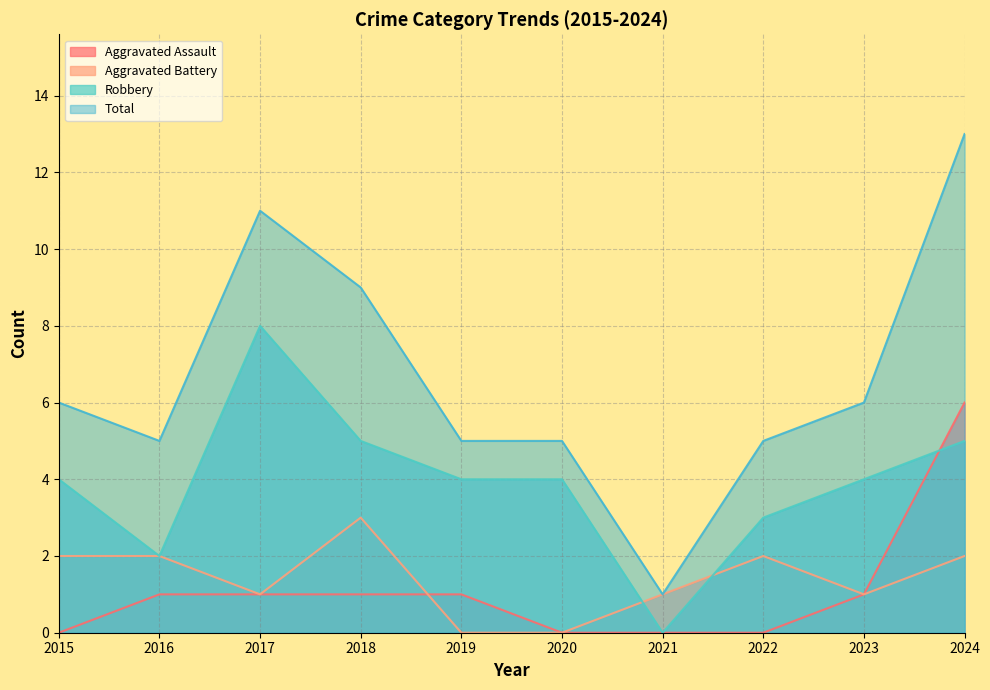

True or false: Total and Aggravated Battery cross at least once.

False